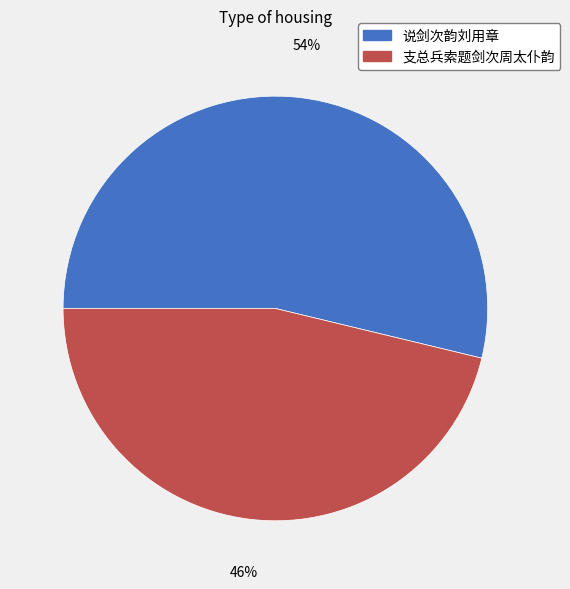

How many segments does this pie chart have?

2